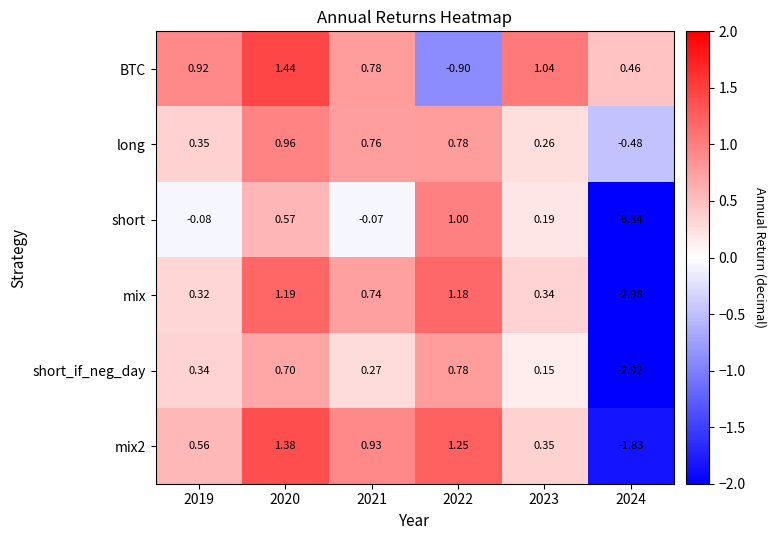

Is the value of mix2 at 2019 greater than the value of short at 2024?

Yes